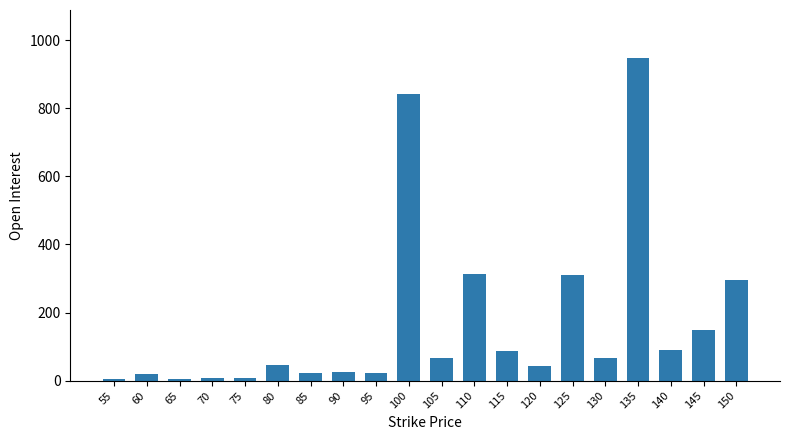

What value does the data have at 110, to the nearest 50?

300